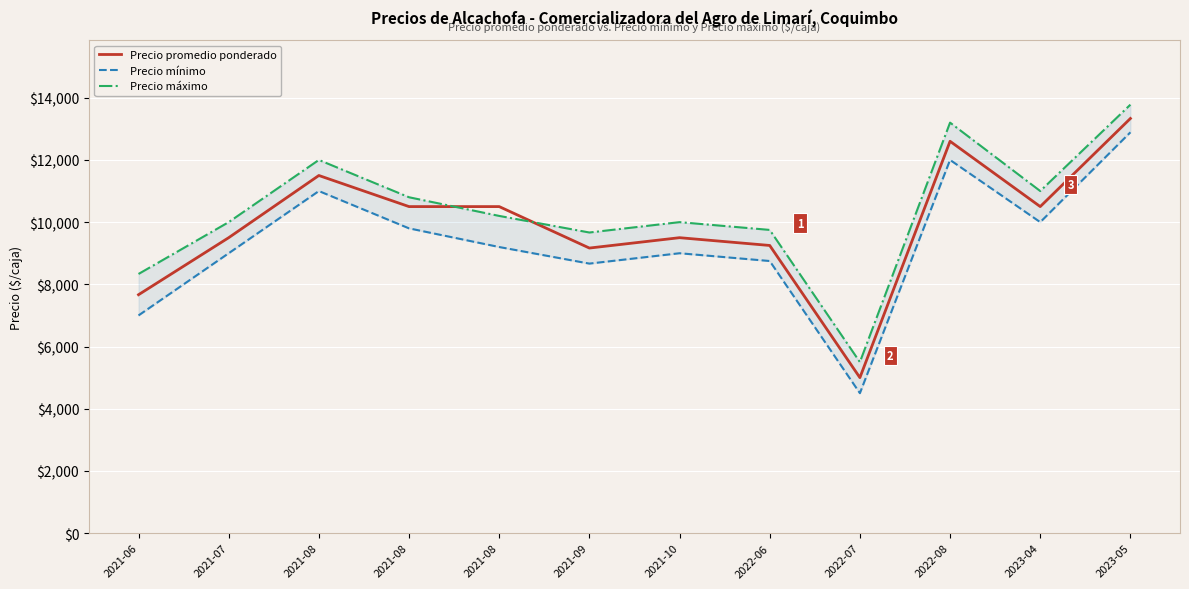

Reading right to left, extract all data points from this chart.

Precio promedio ponderado: 2023-05=13333.3	2023-04=10500.0	2022-08=12600.0	2022-07=5000.0	2022-06=9250.0	2021-10=9500.0	2021-09=9166.7	2021-08=10500.0	2021-08=10500.0	2021-08=11500.0	2021-07=9500.0	2021-06=7666.7
Precio mínimo: 2023-05=12888.9	2023-04=10000.0	2022-08=12000.0	2022-07=4500.0	2022-06=8750.0	2021-10=9000.0	2021-09=8666.7	2021-08=9200.0	2021-08=9800.0	2021-08=11000.0	2021-07=9000.0	2021-06=7000.0
Precio máximo: 2023-05=13777.8	2023-04=11000.0	2022-08=13200.0	2022-07=5500.0	2022-06=9750.0	2021-10=10000.0	2021-09=9666.7	2021-08=10200.0	2021-08=10800.0	2021-08=12000.0	2021-07=10000.0	2021-06=8333.3